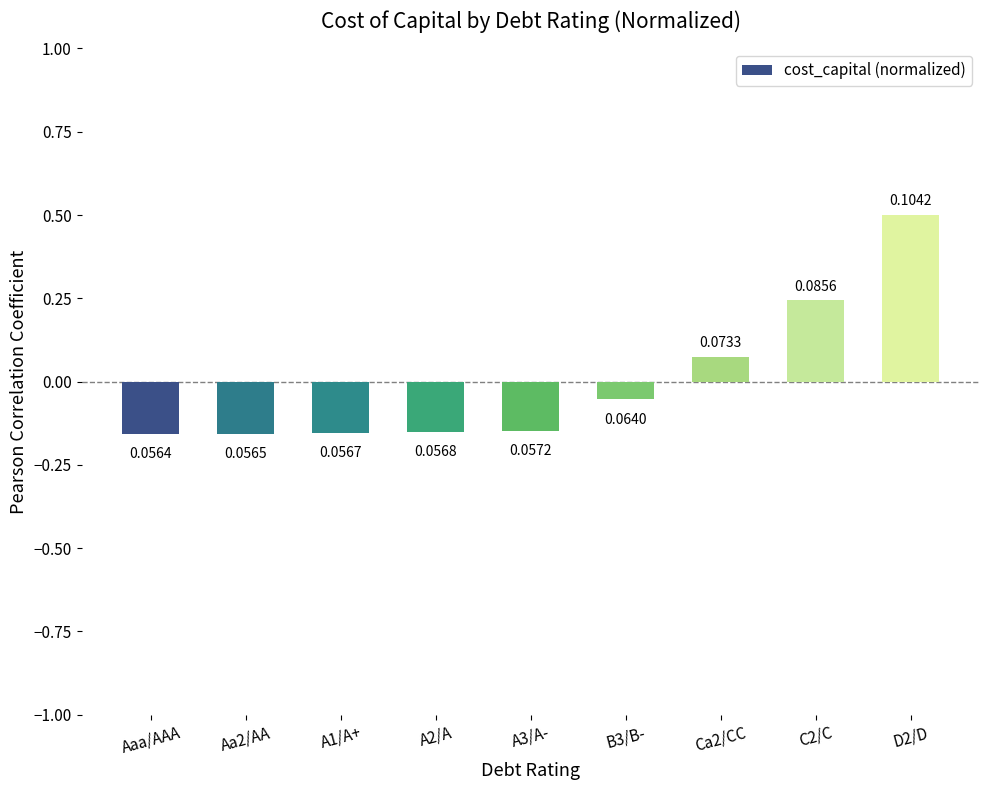

Where does the data first go above 0?

Ca2/CC